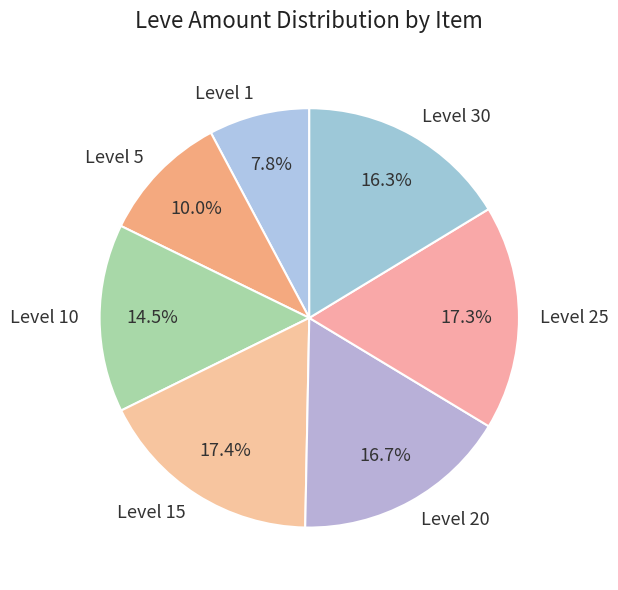

Which category has the smallest portion of the pie?

Level 1